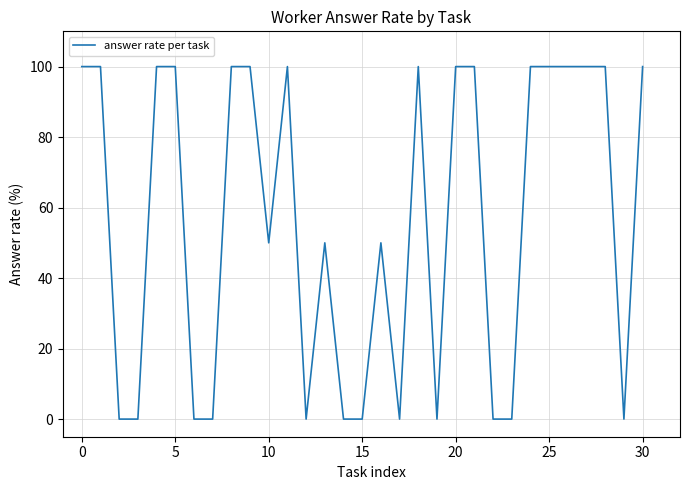

Reading left to right, extract all data points from this chart.

100	100	0	0	100	100	0	0	100	100	50	100	0	50	0	0	50	0	100	0	100	100	0	0	100	100	100	100	100	0	100